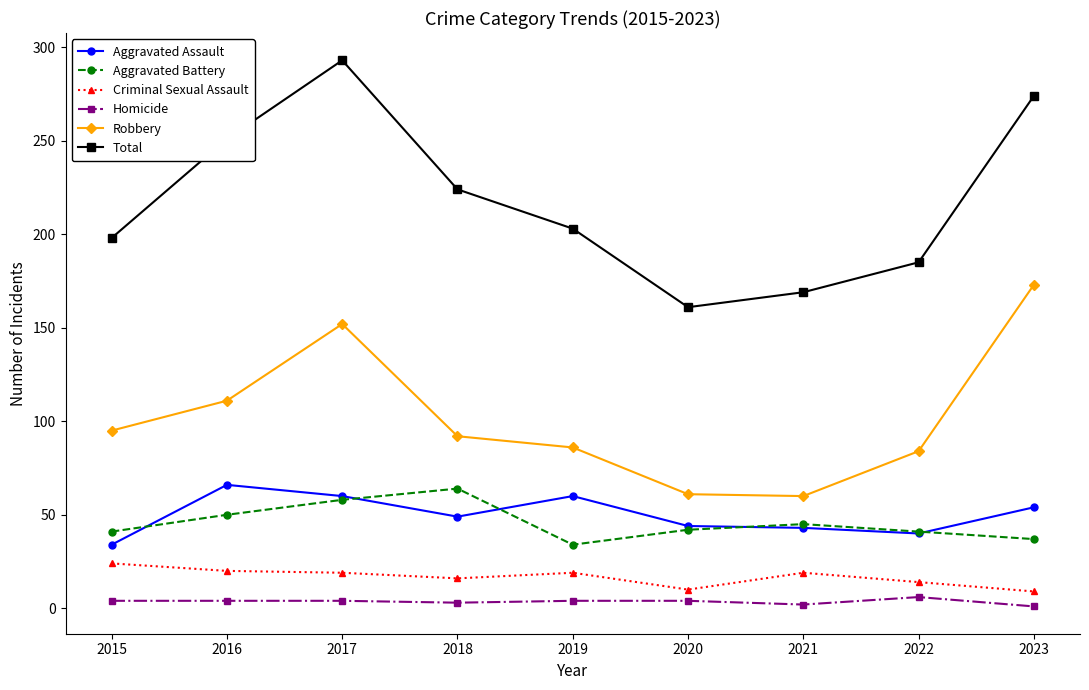

Is this an area chart (filled region under the line)?

No